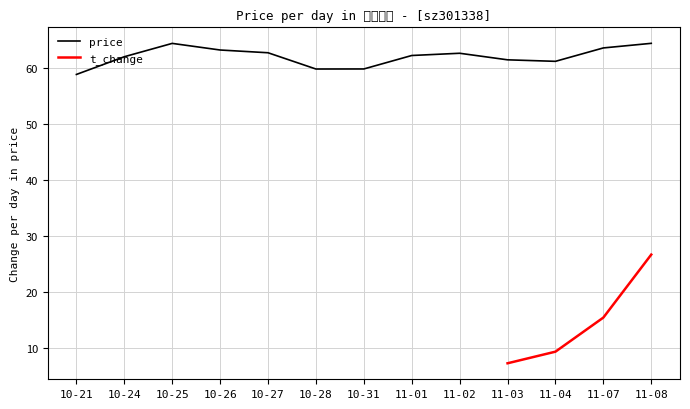

At which category does the chart reach its peak across all series?

11-08